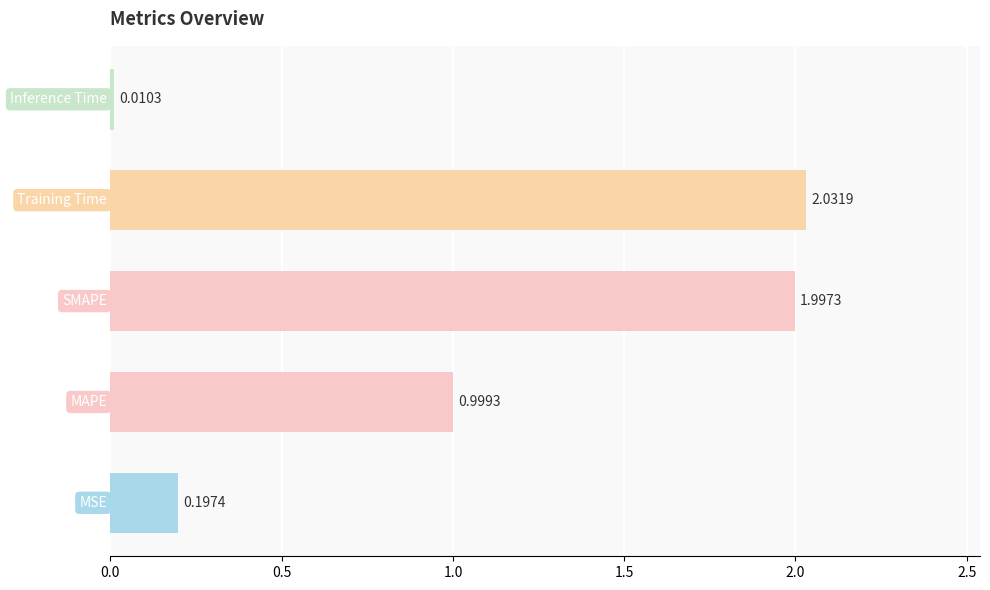

What is the difference between the second highest and second lowest values?

1.8